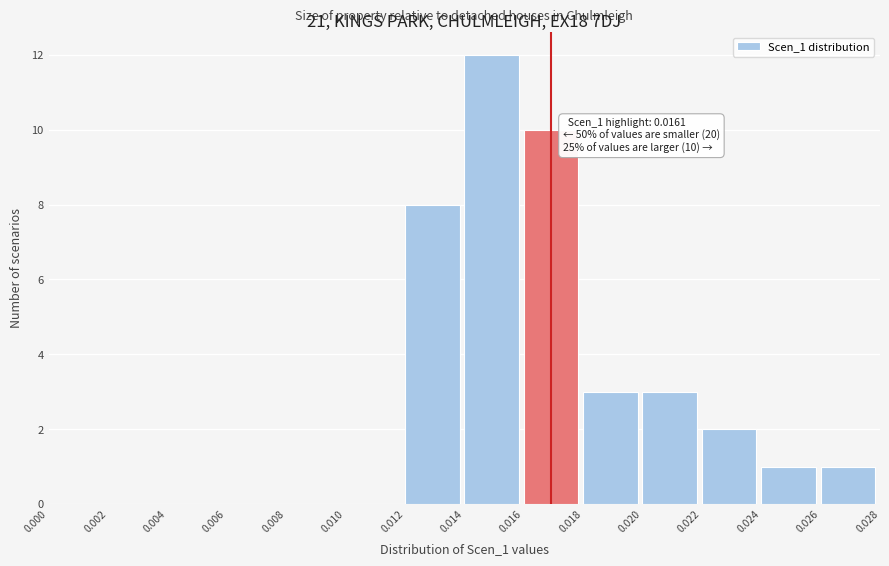

Over which range of the x-axis is the bar tallest?

0.014 to 0.016